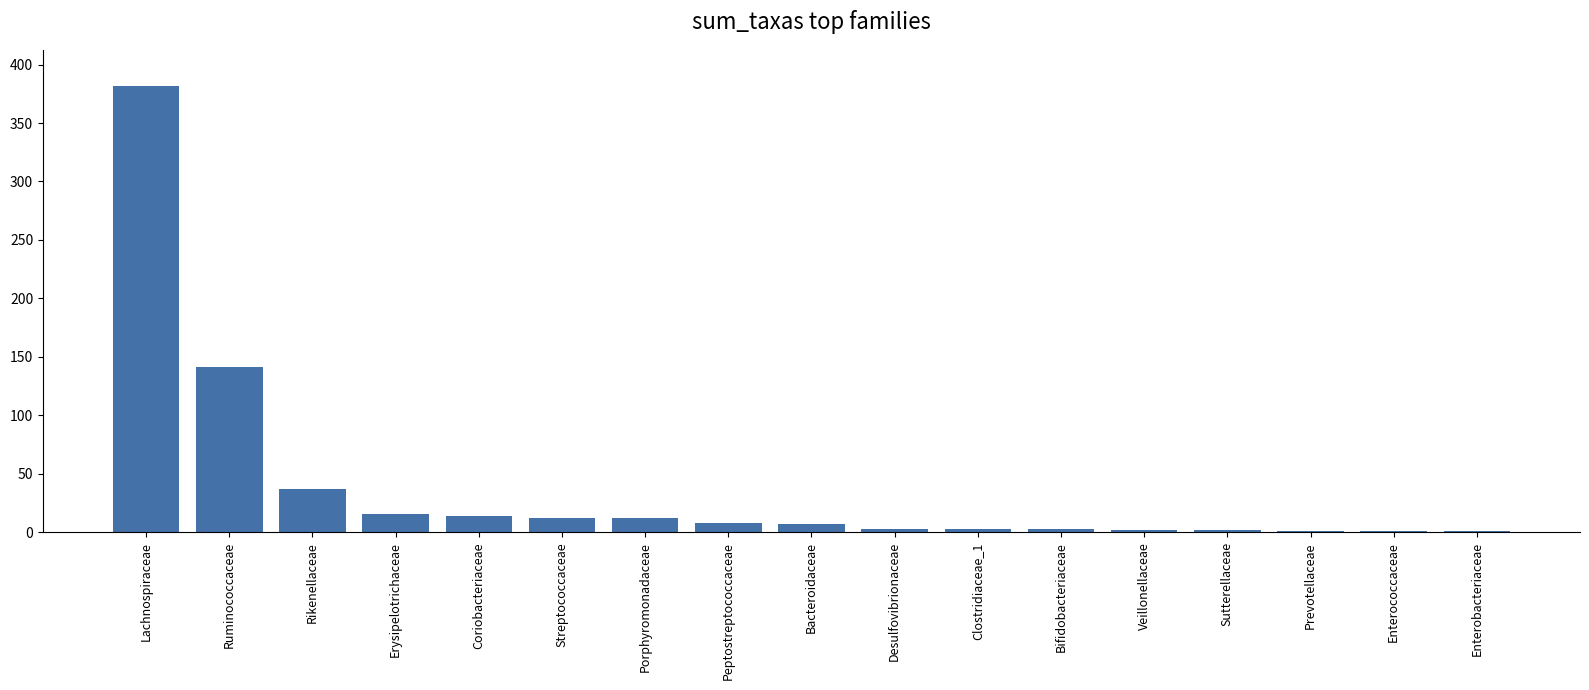

Are the bars horizontal?

No